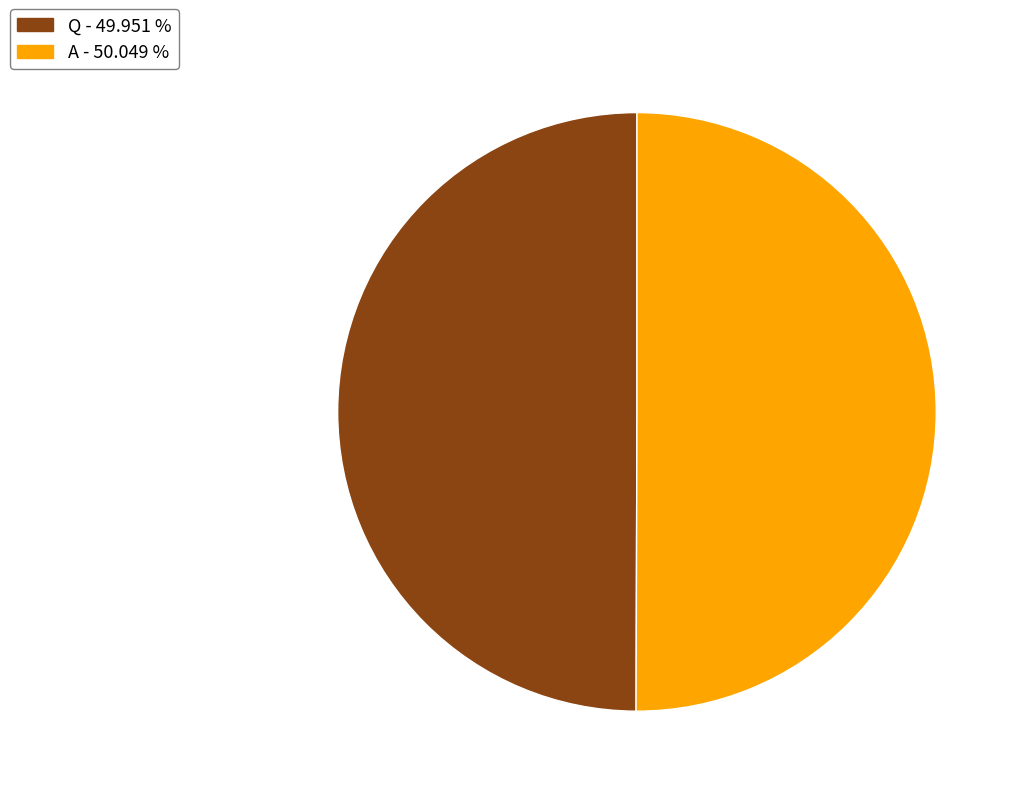

Approximately how many times larger is the value at Q compared to A?

1.0